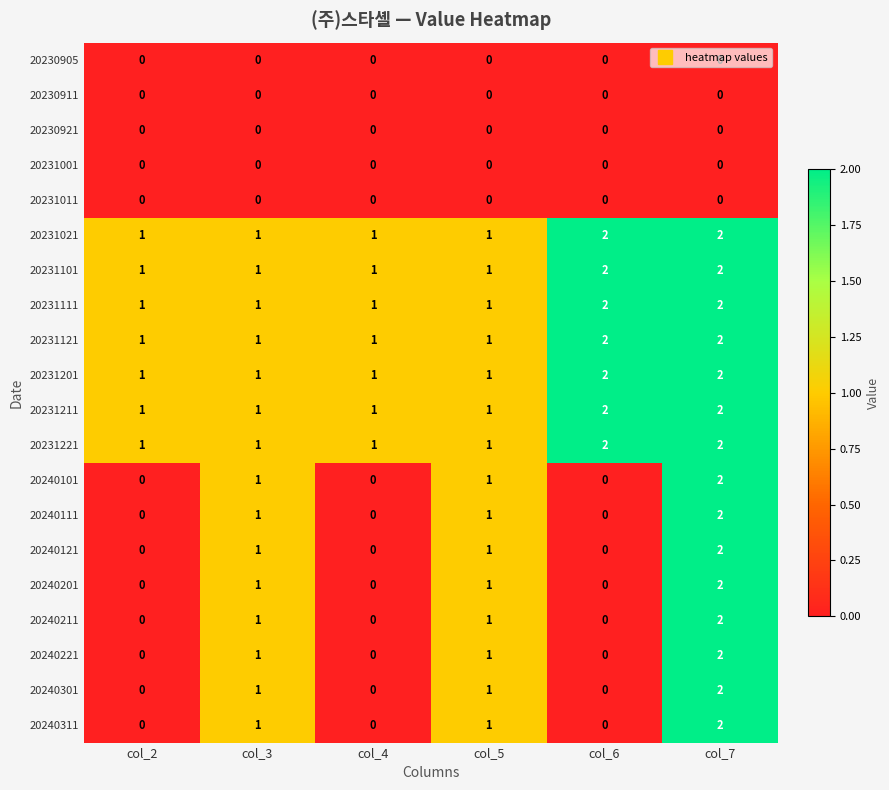

At which label does 20240101 reach its peak?

col_7